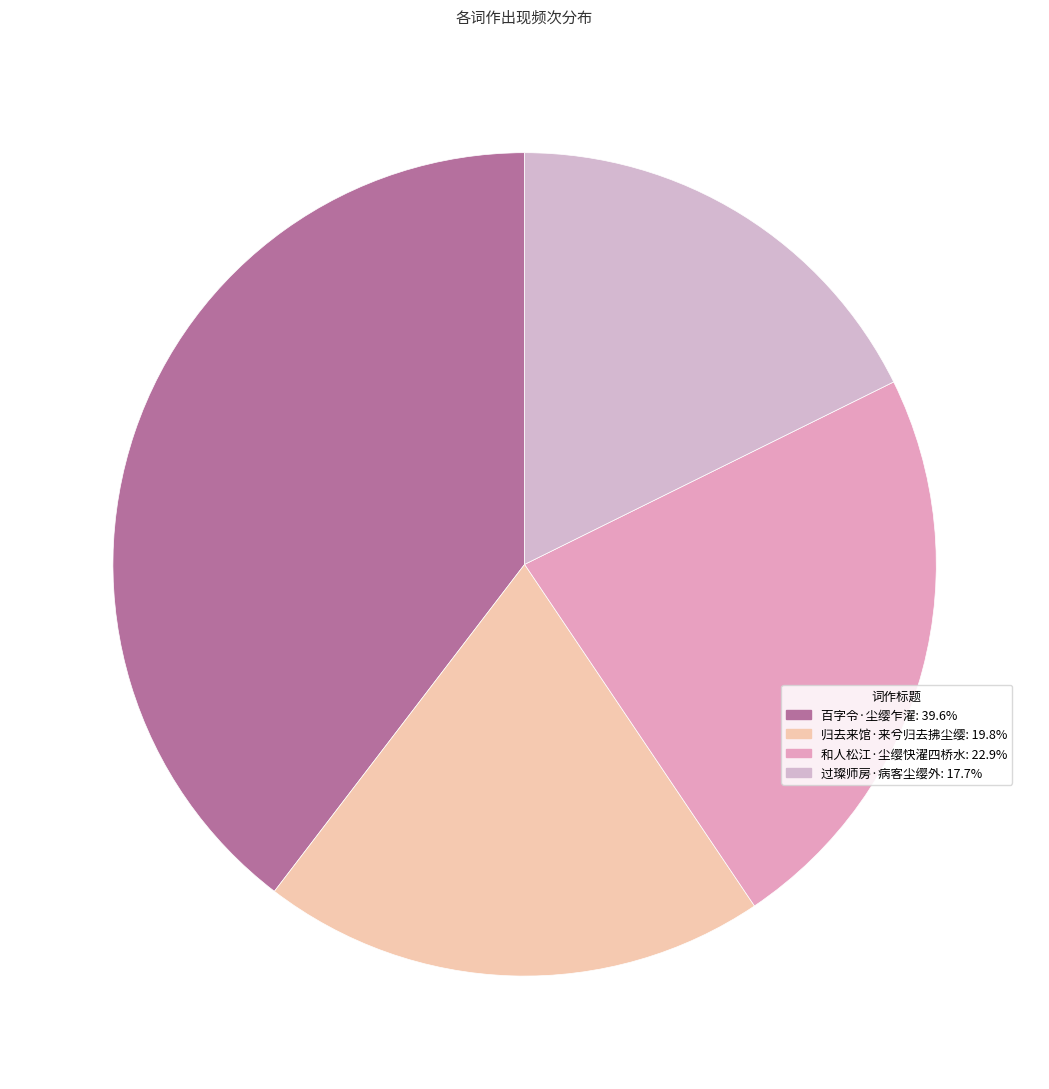

Rank the categories by value from lowest to highest.

过璨师房·病客尘缨外, 归去来馆·来兮归去拂尘缨, 和人松江·尘缨快濯四桥水, 百字令·尘缨乍濯